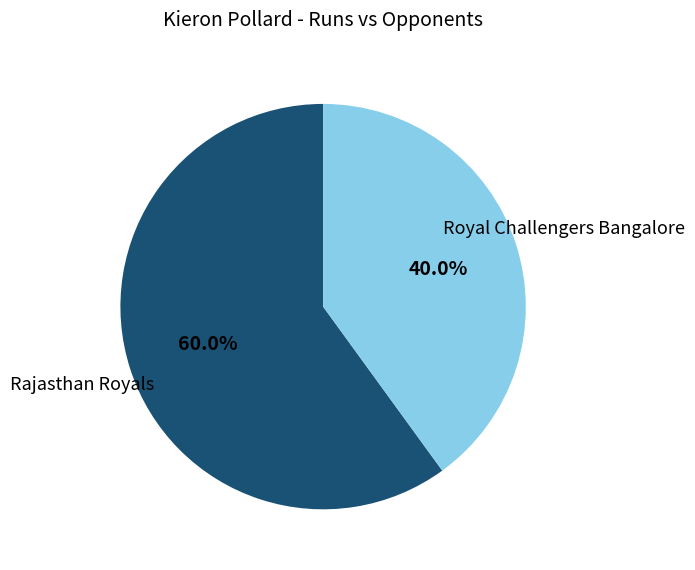

To the nearest percent, what portion does Rajasthan Royals represent?

60%